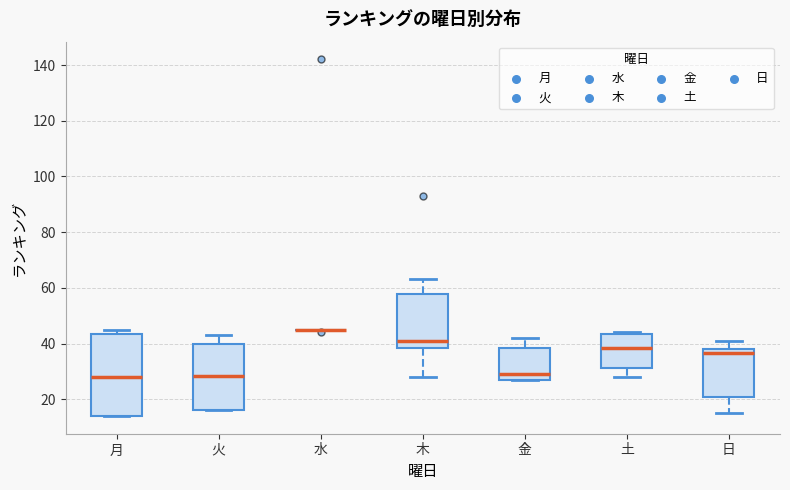

Which box is the tallest, from its lower edge to its upper edge?

月